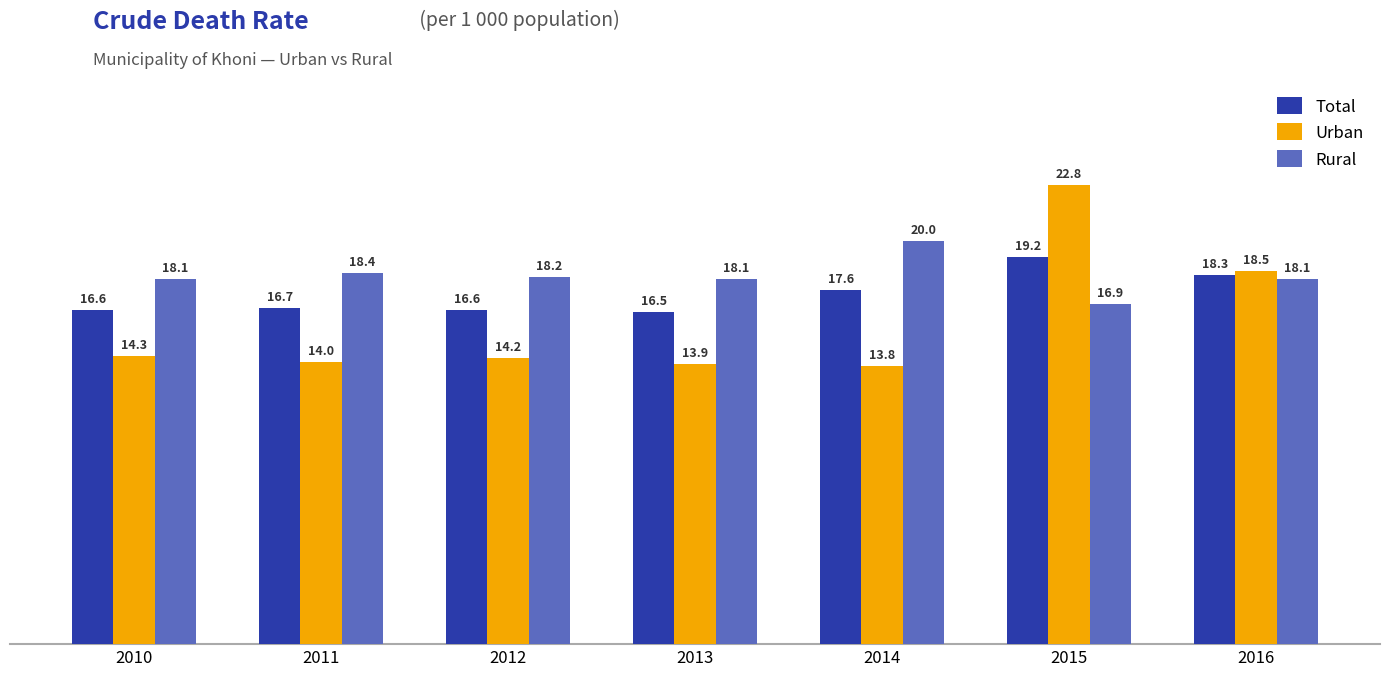

Is it true that Total equals 6.5 at 2010?

False